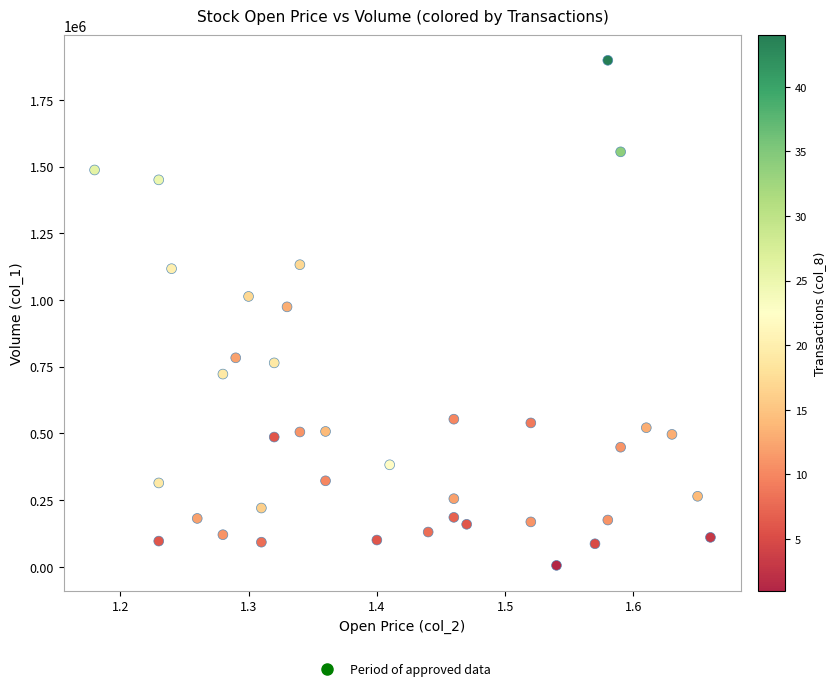

What Y value in the scatter plot is closest to 951500?

974000